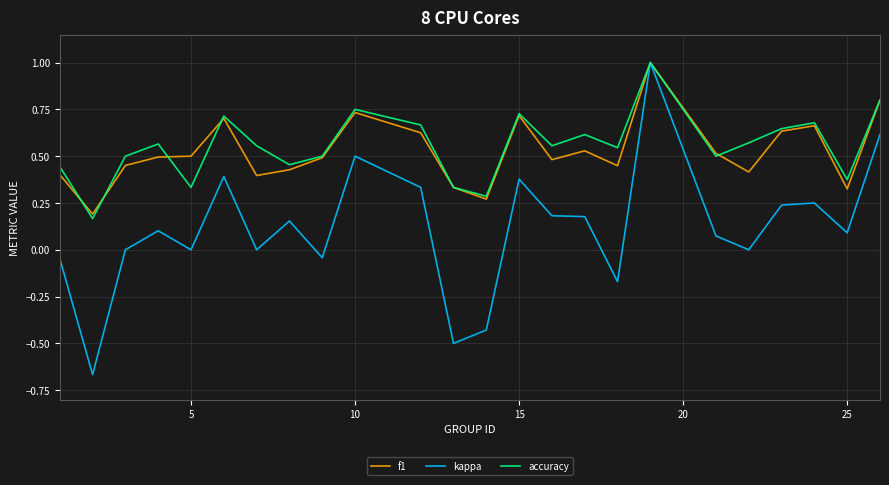

What is the highest value of the f1 series?

1.0